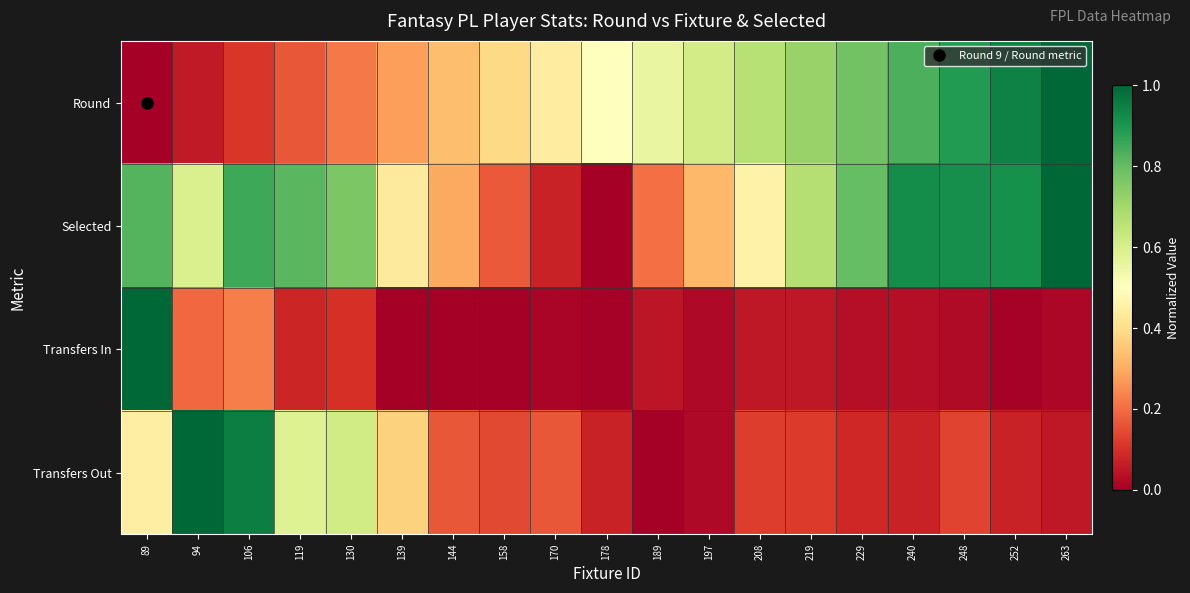

Rank the series by their maximum value, from lowest to highest.

Round, Selected, Transfers In, Transfers Out